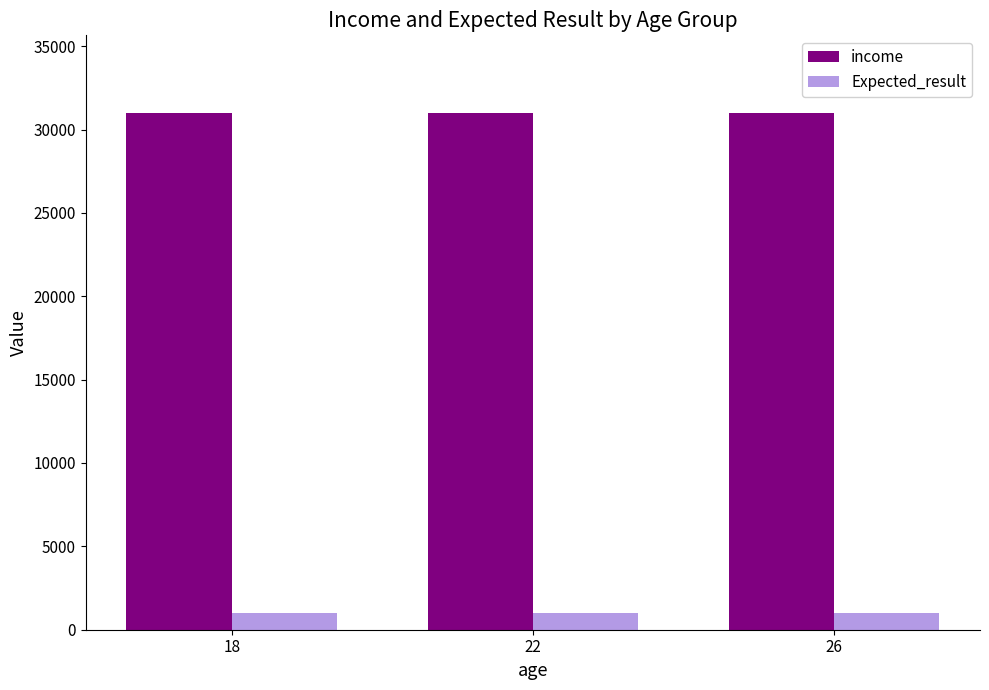

What is the spread (max minus min) of values at 18?

30000